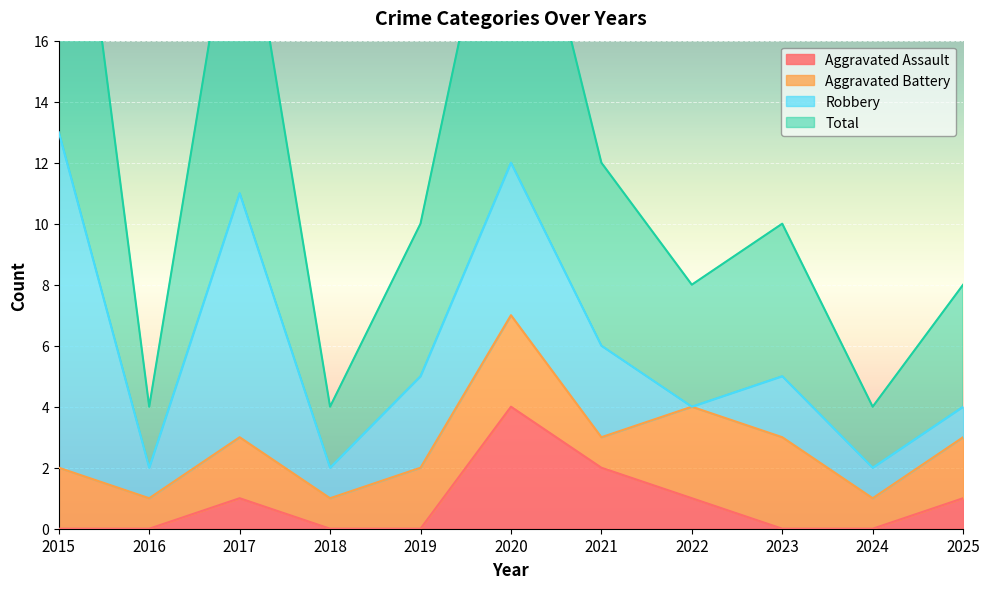

What is the difference between the maximum and minimum values in the Total series?

23